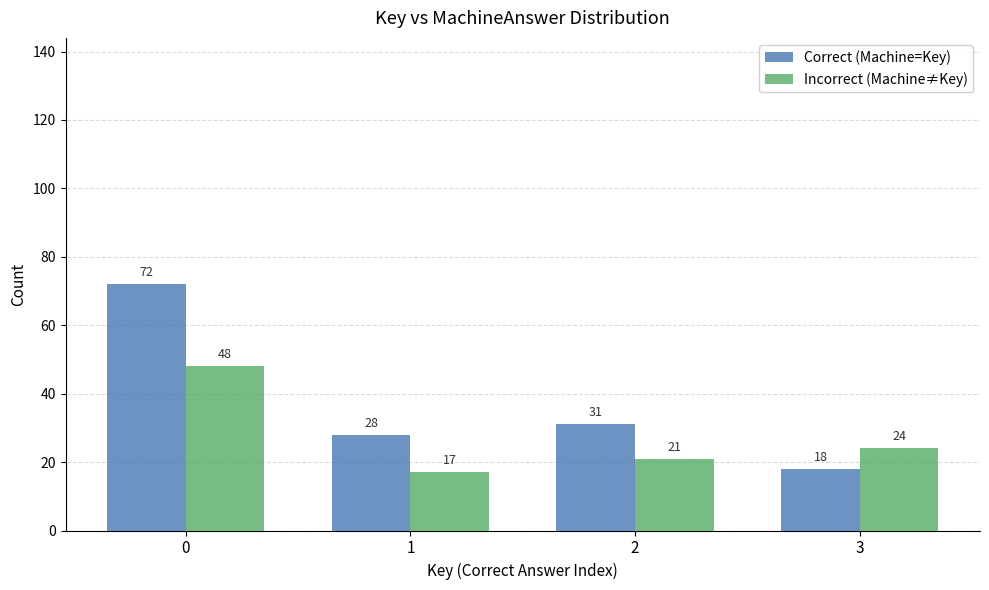

At which label is Incorrect (Machine≠Key) closest to 32?

3